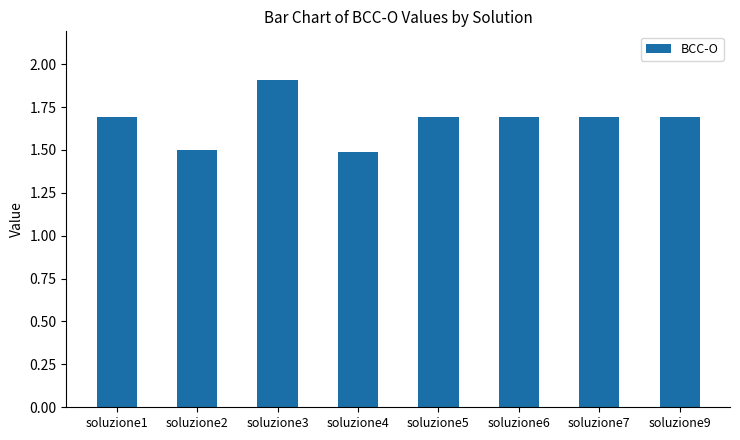

What is the average value?

1.7